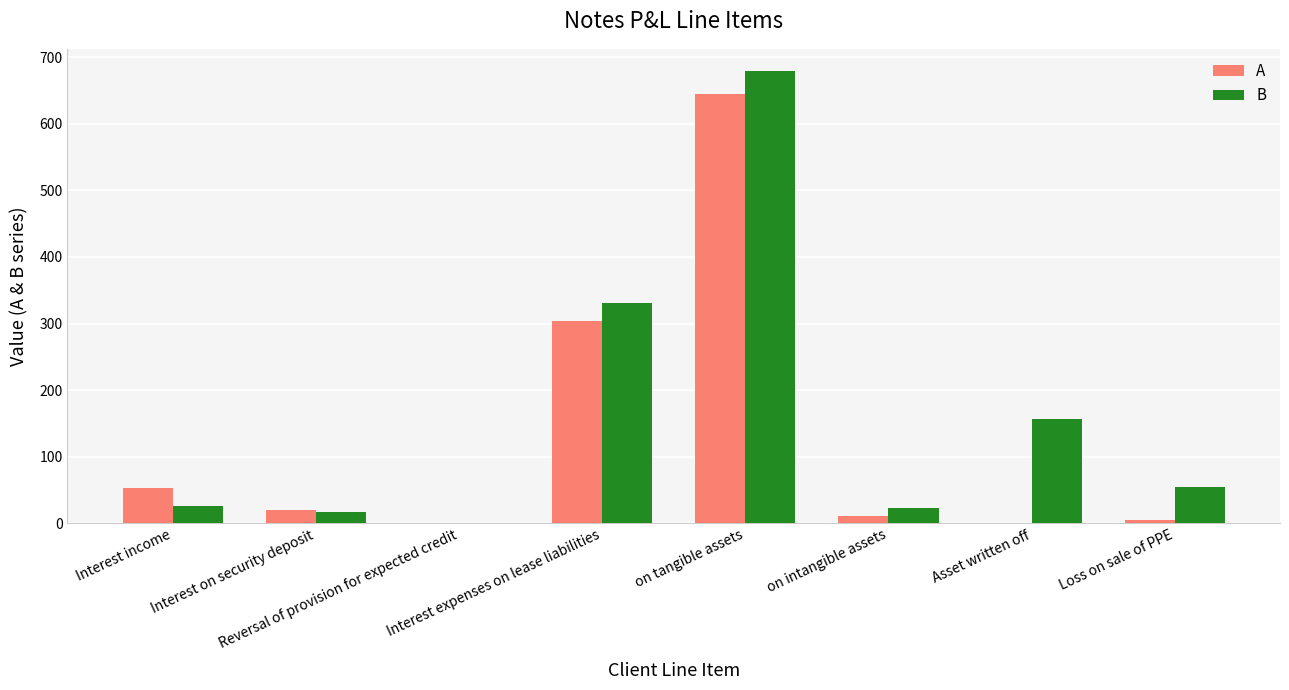

What is the sum of all B values?

1284.6